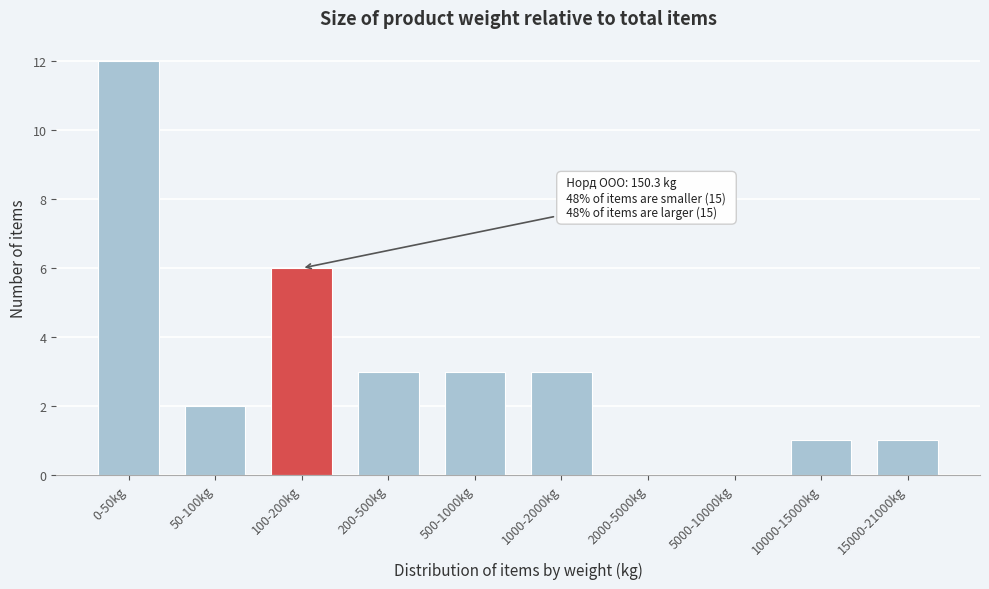

Reading left to right, list all the values displayed in this chart.

0-50kg=12	50-100kg=2	100-200kg=6	200-500kg=3	500-1000kg=3	1000-2000kg=3	2000-5000kg=0	5000-10000kg=0	10000-15000kg=1	15000-21000kg=1